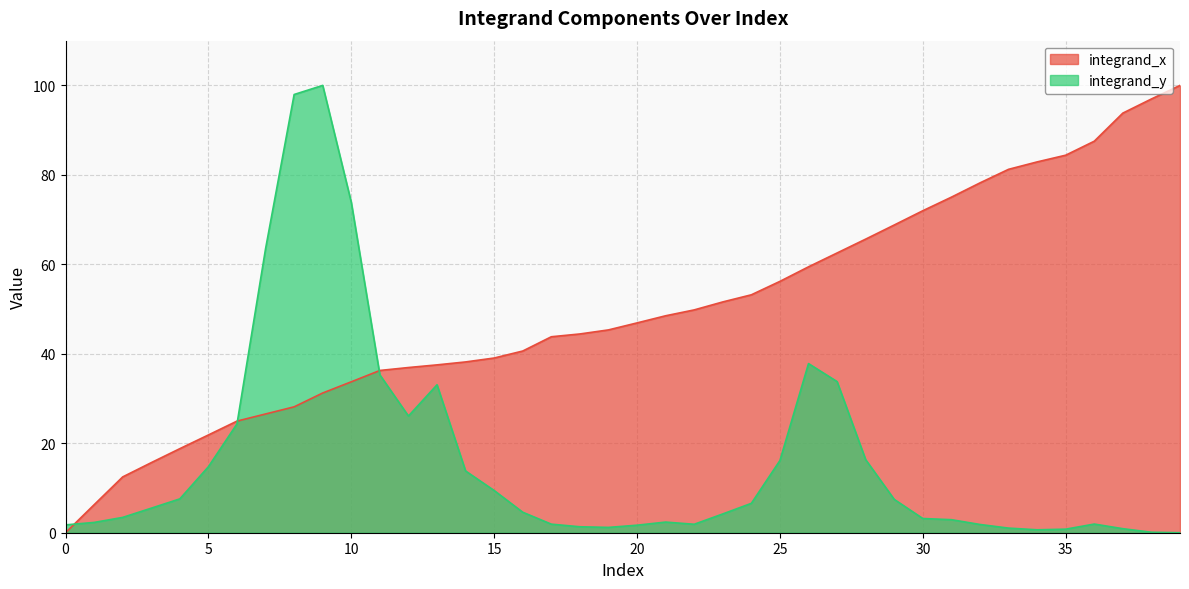

How many distinct data groups are displayed?

2